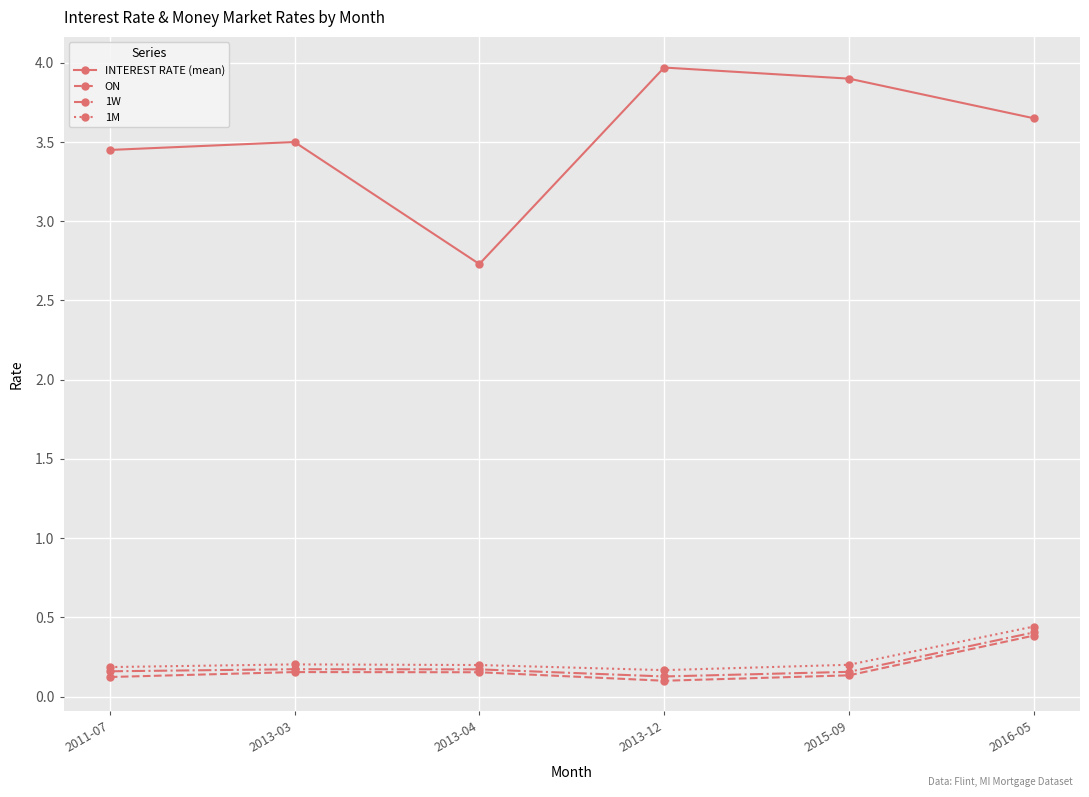

What is the greatest value displayed?

4.0